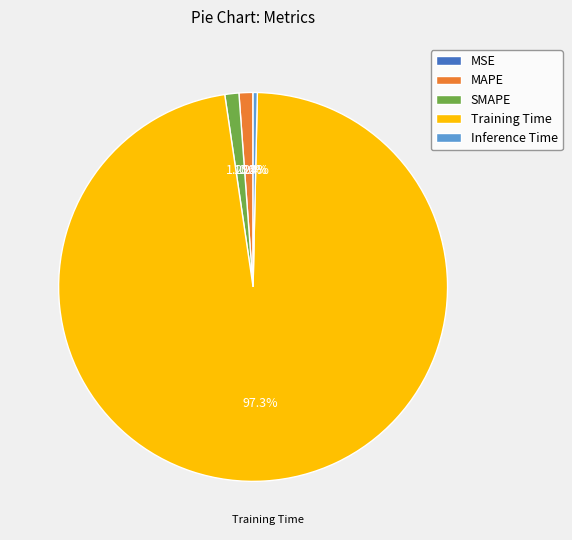

Do MAPE and Training Time together represent more than half of the pie?

Yes